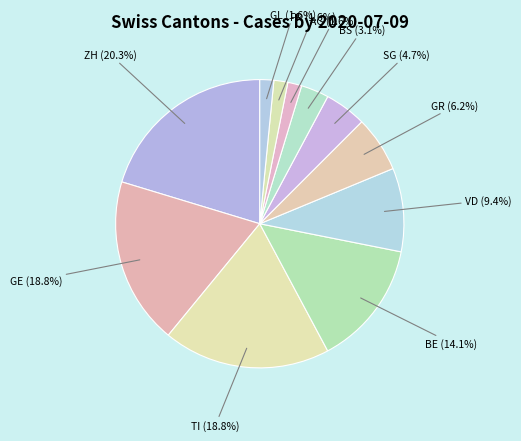

What is the largest slice in the pie chart?

ZH